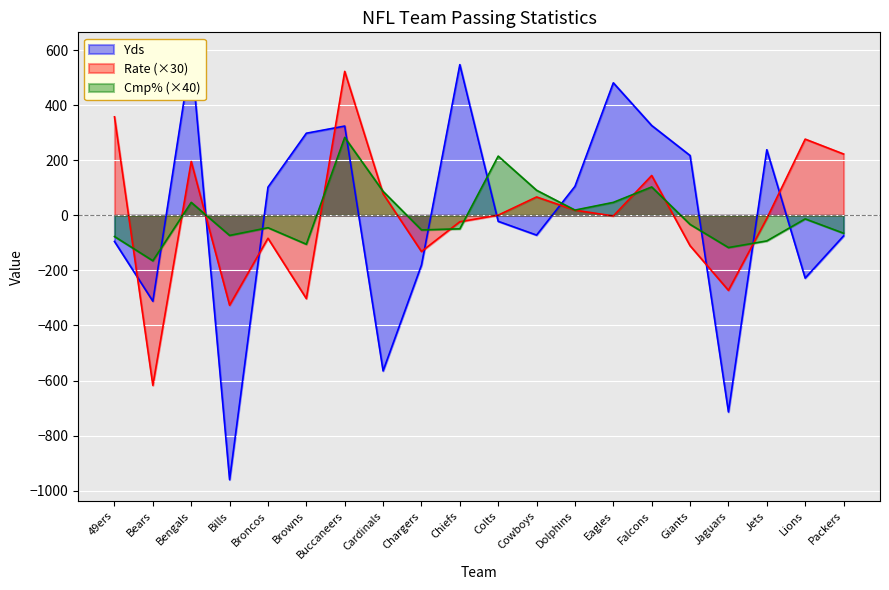

What is the total value across all series at Bears?

-1094.8